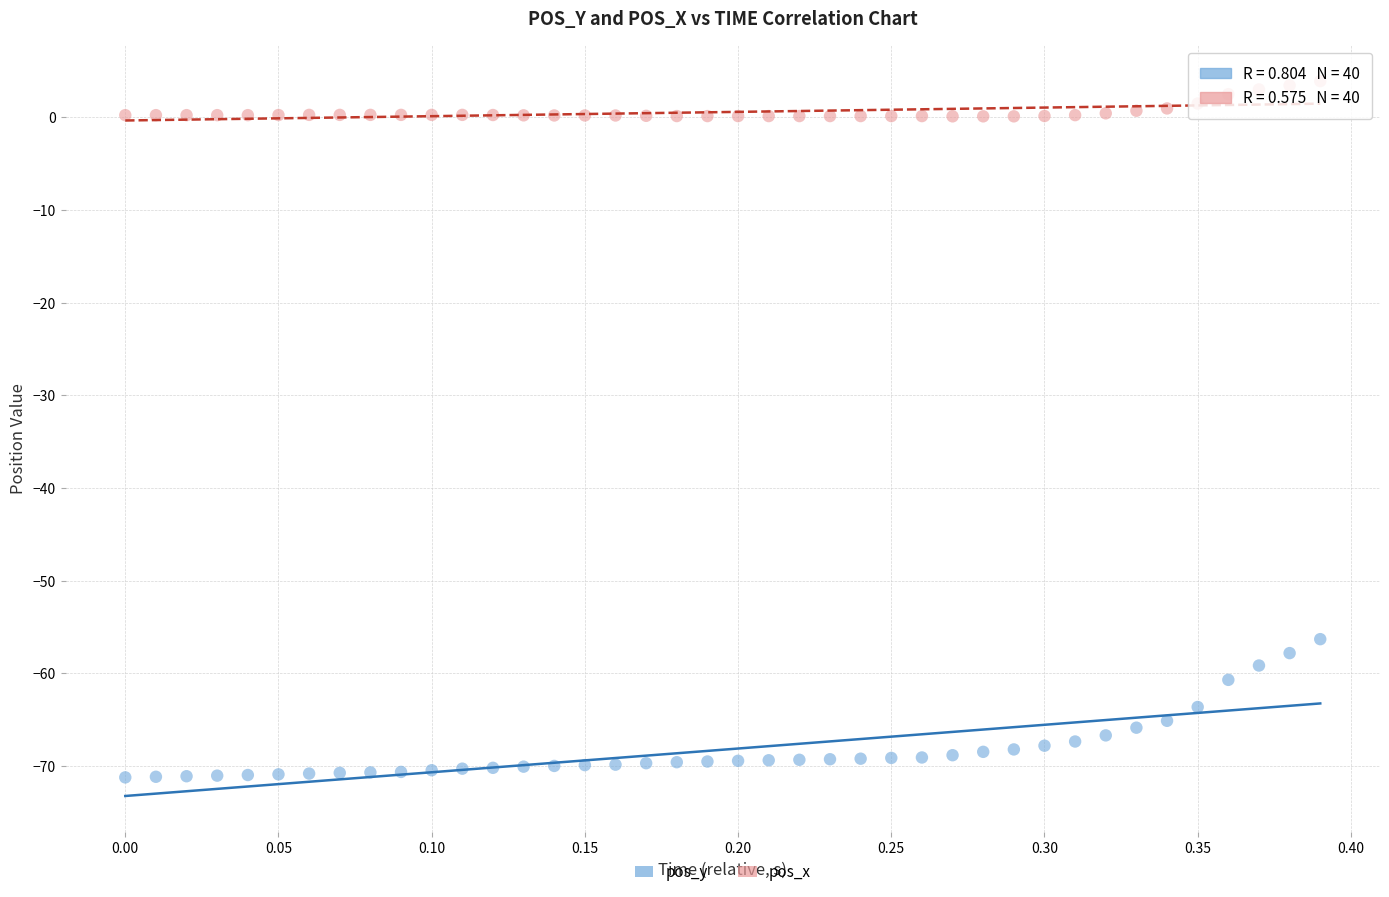

Across all series, what Y value is closest to -33?

-56.3